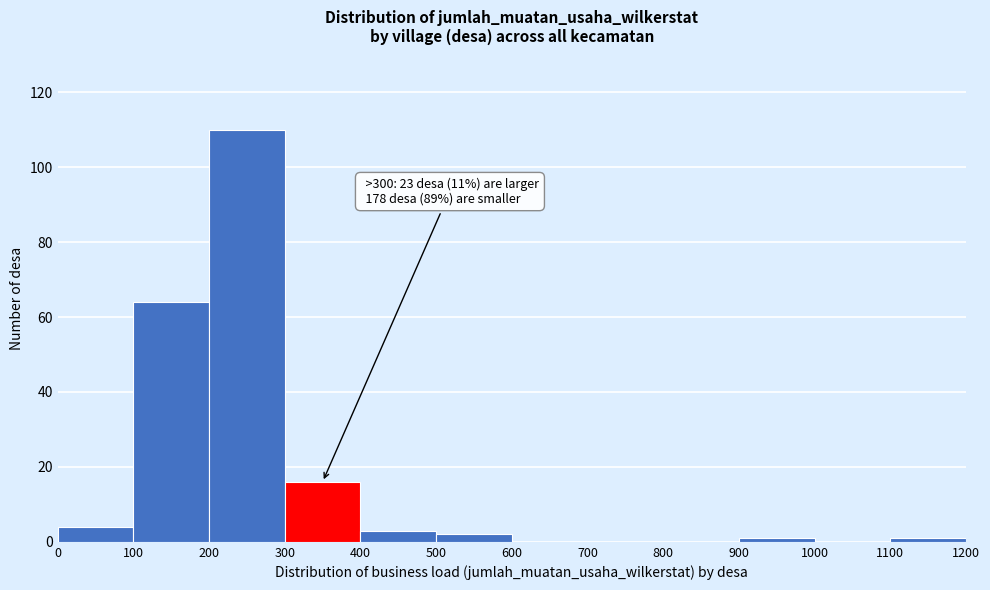

Over which range of the x-axis is the bar tallest?

200 to 300